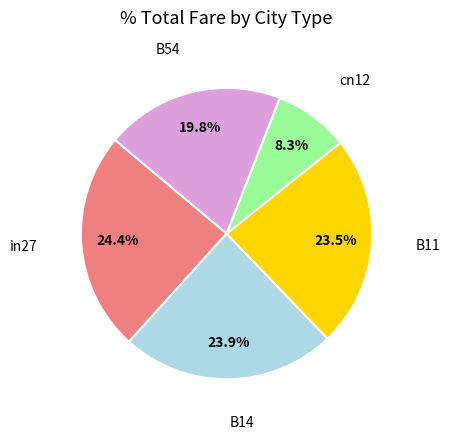

Is there any slice that represents more than half of the pie?

No